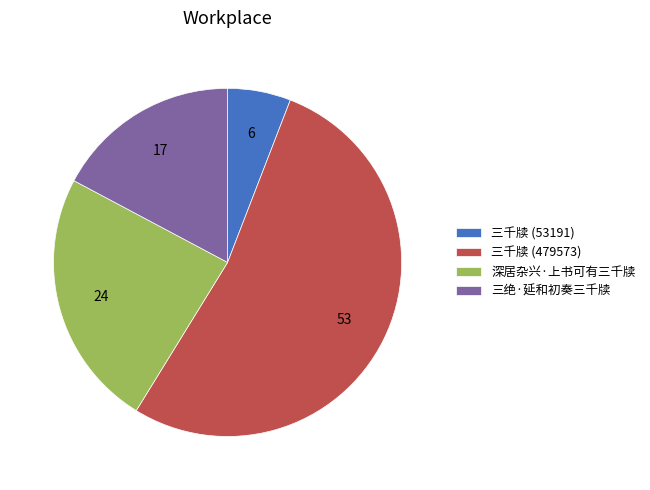

Which slice is the smallest?

三千牍 (53191)